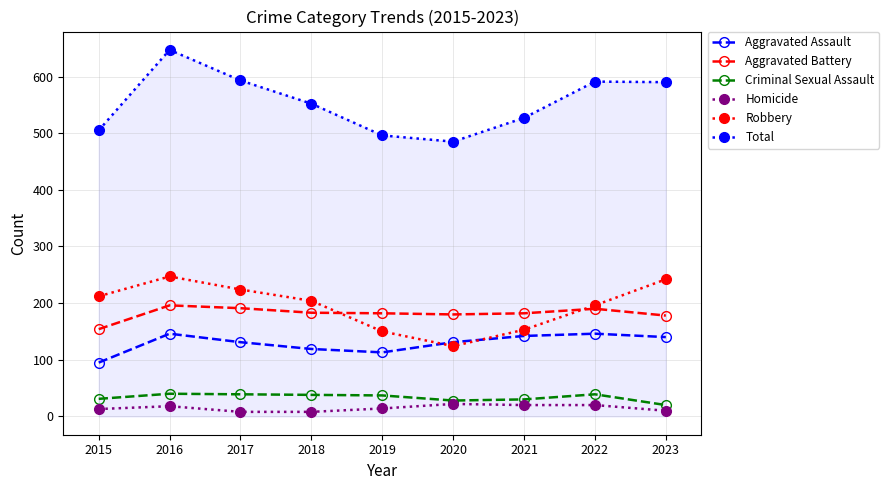

Which series changed the most between 2016 and 2020?

Total